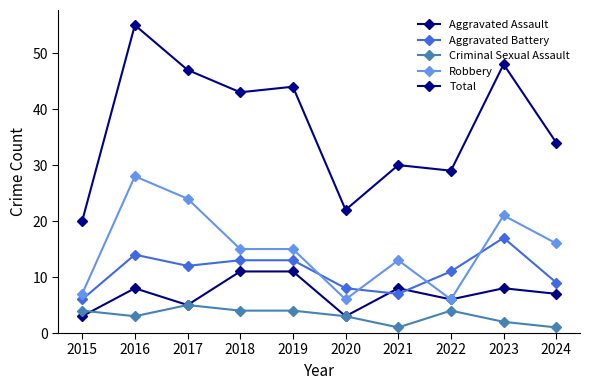

Which series has the widest spread of values?

Total